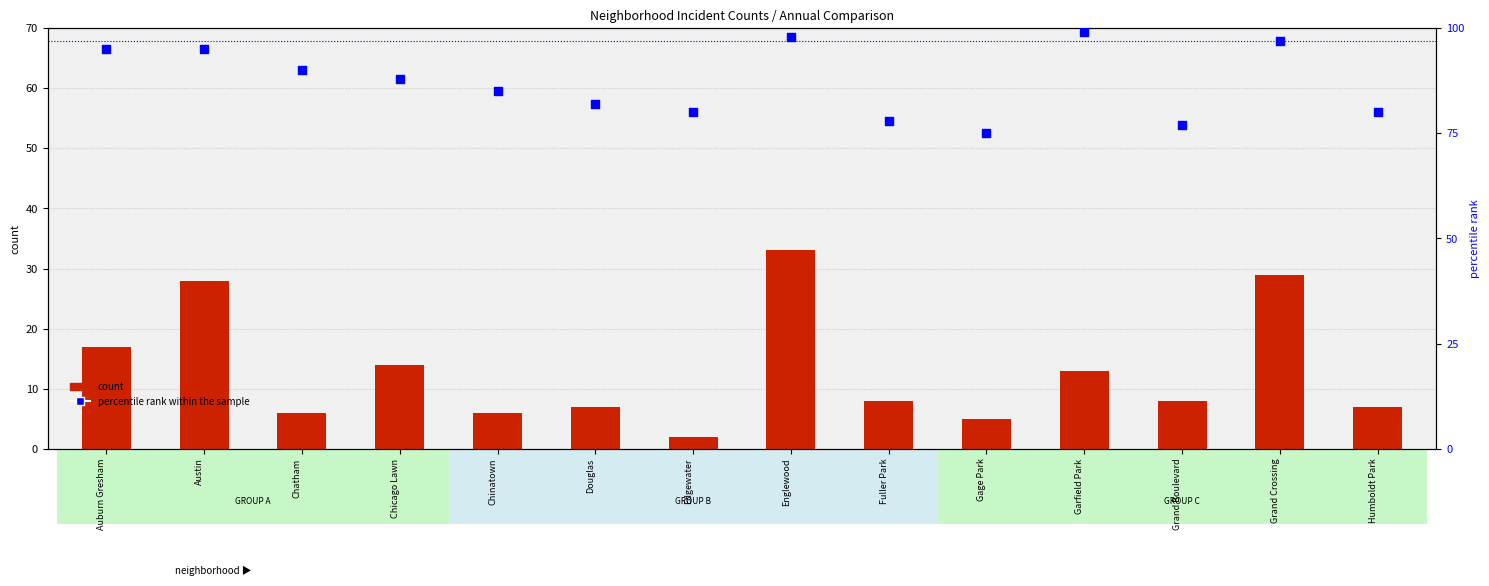

What is the ratio of the value at Gage Park to the value at Fuller Park?

1.0